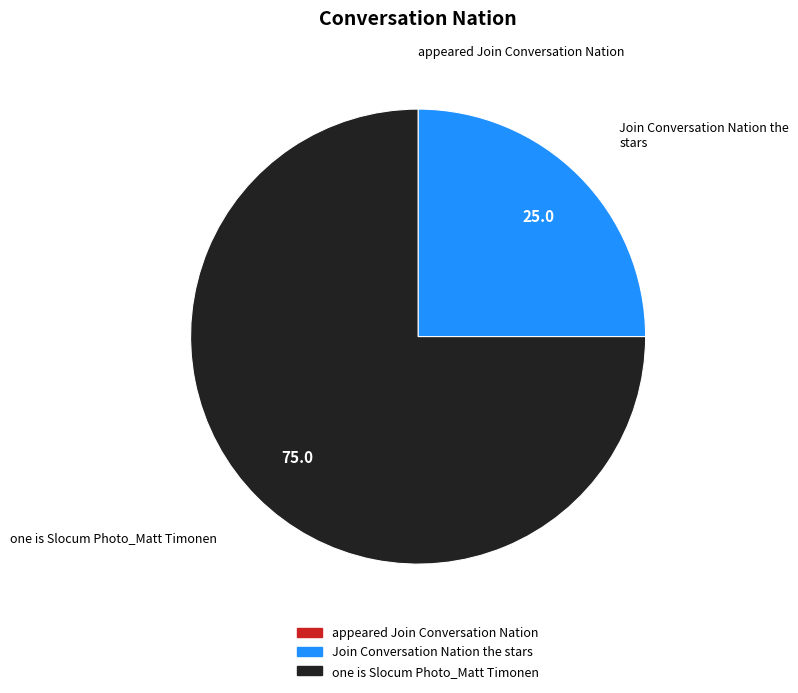

Which category has the biggest portion of the pie?

one is Slocum Photo_Matt Timonen